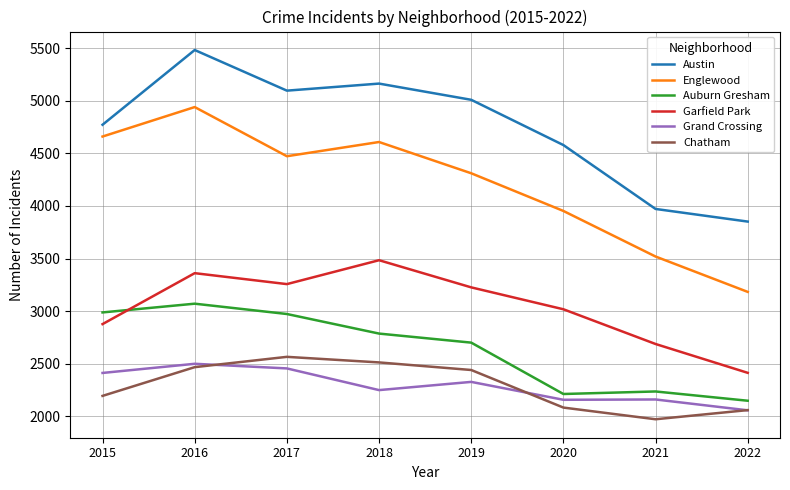

What is the spread (max minus min) of values at 2019?

2680